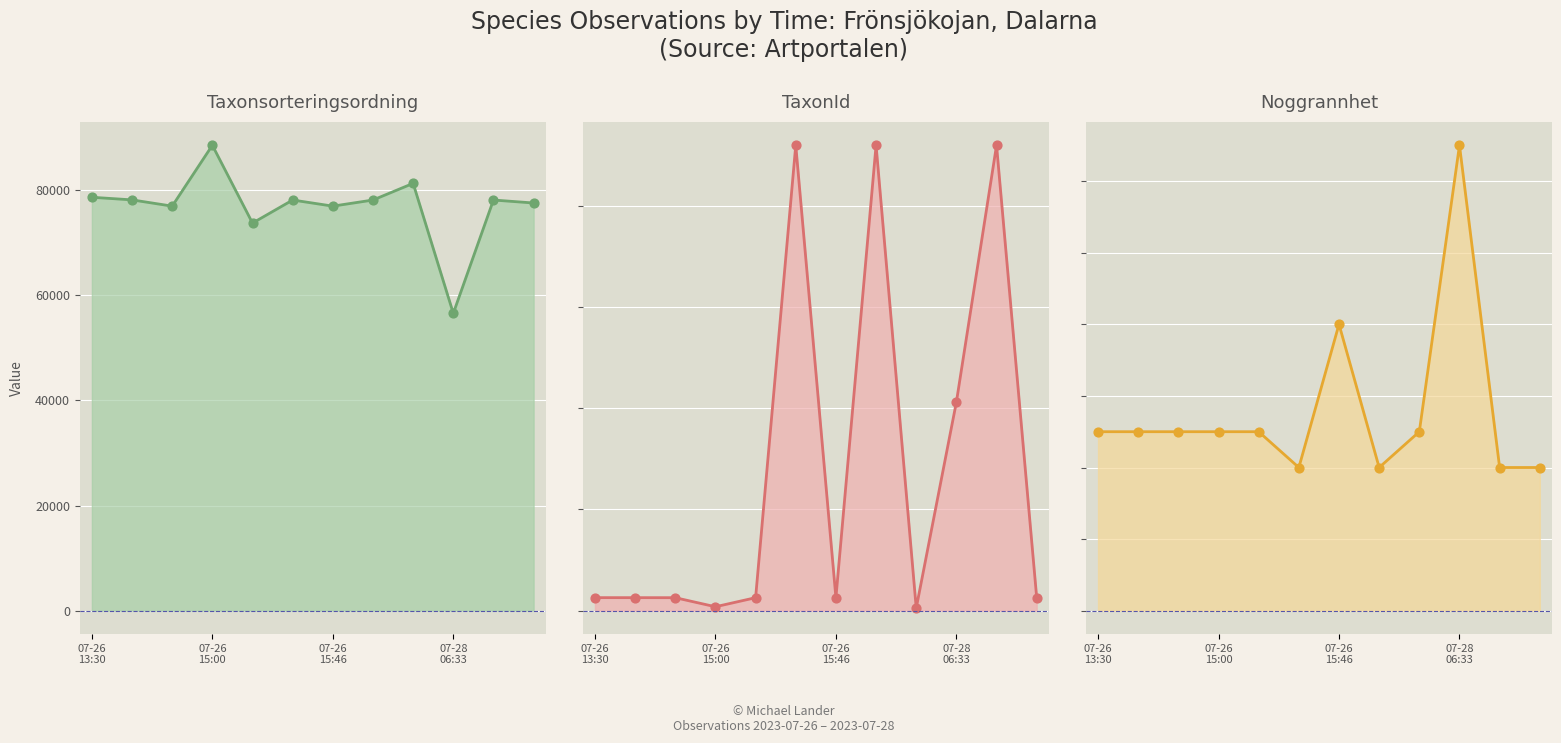

At how many categories does at least one series exceed 146503?

3